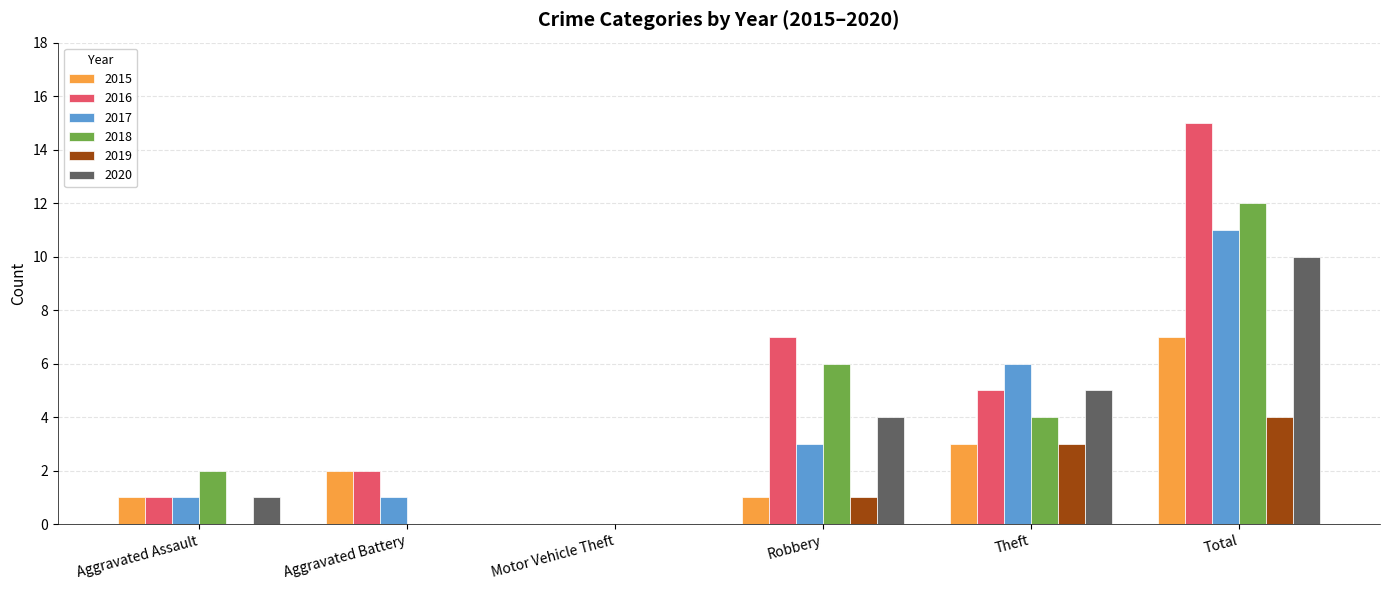

The value of 2015 at Motor Vehicle Theft is 3. True or false?

False